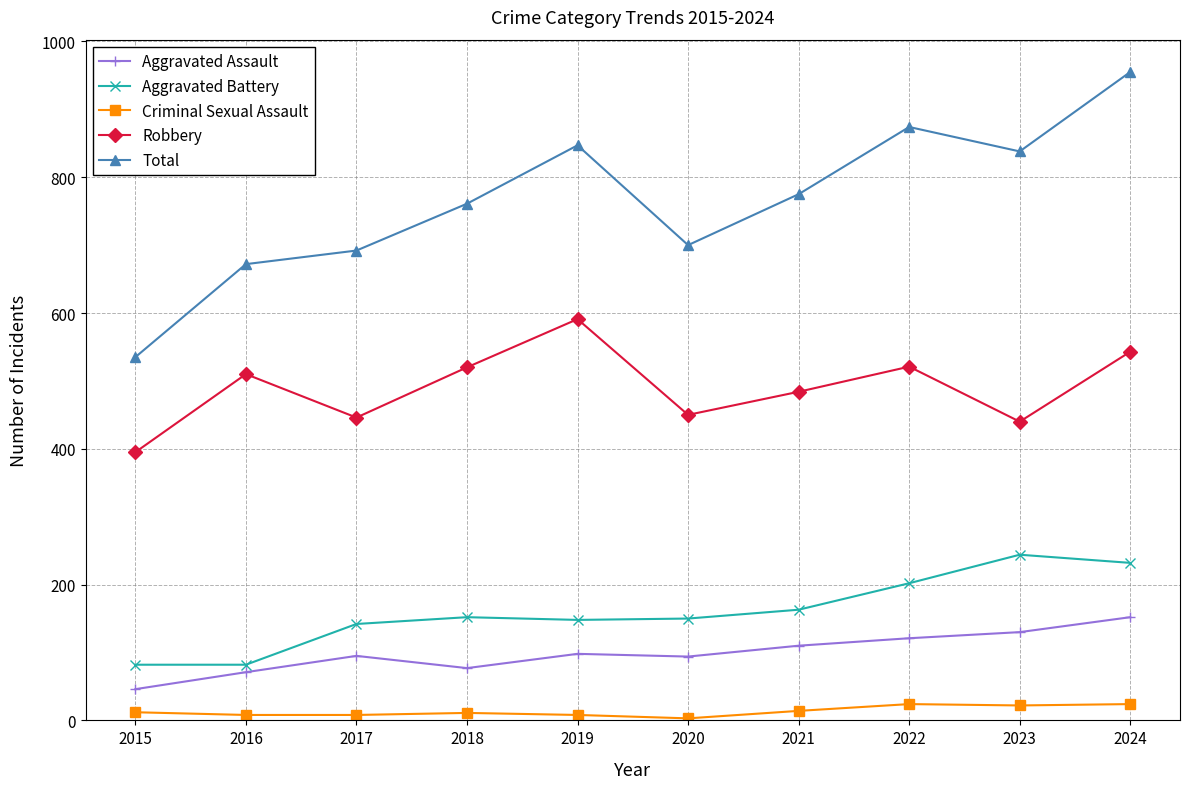

Is the value of Criminal Sexual Assault at 2024 greater than the value of Robbery at 2016?

No